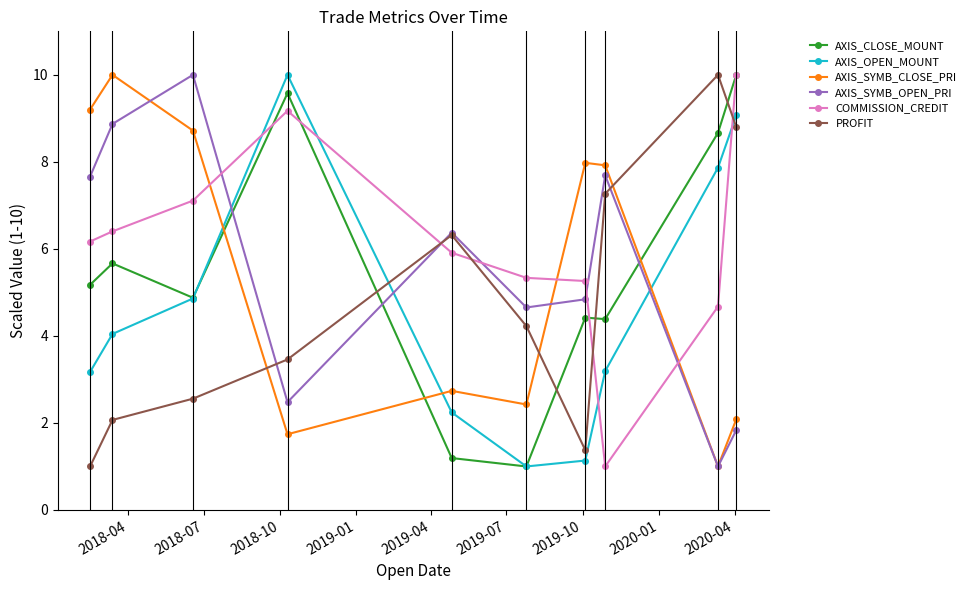

How many series are shown in this chart?

6